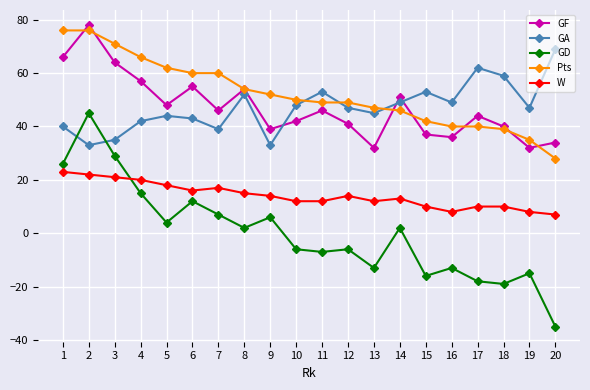

True or false: GD and W intersect in this chart.

True